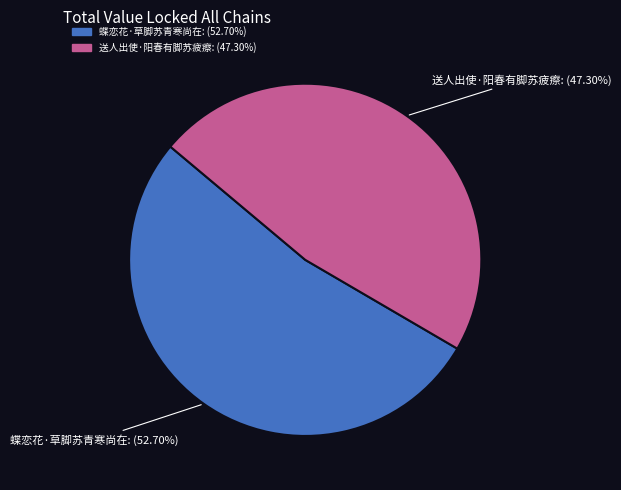

How many segments does this pie chart have?

2